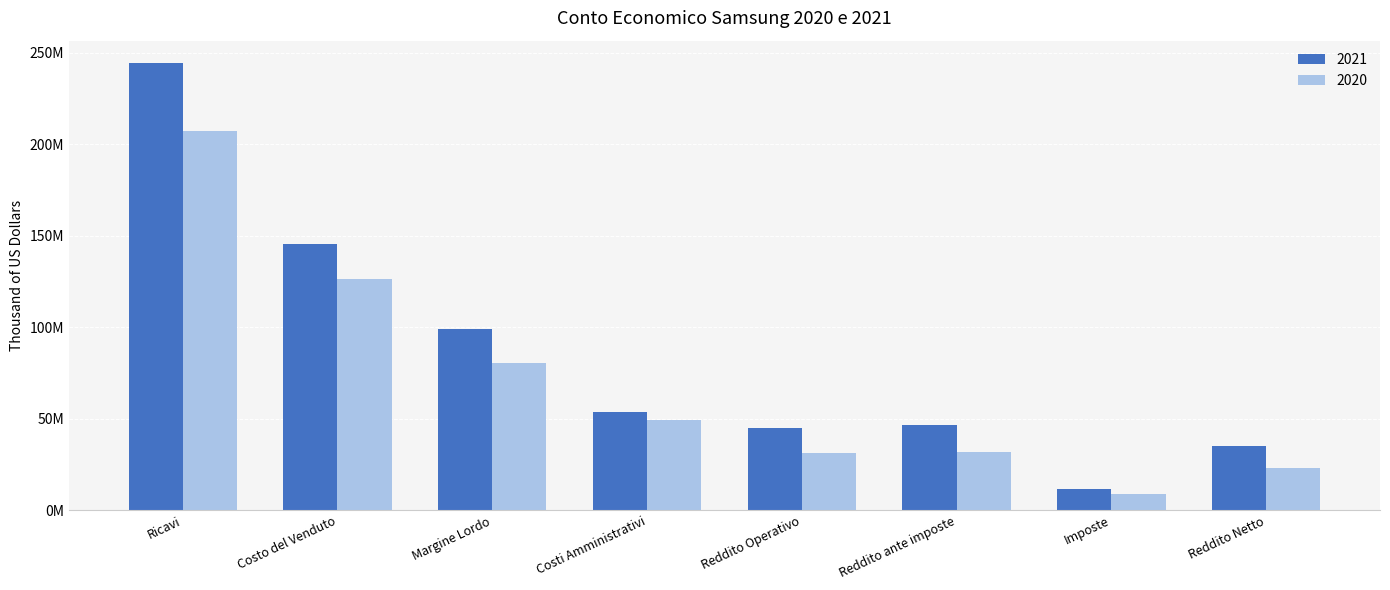

The 2021 series shows 34881111 at Reddito Netto. True or false?

True